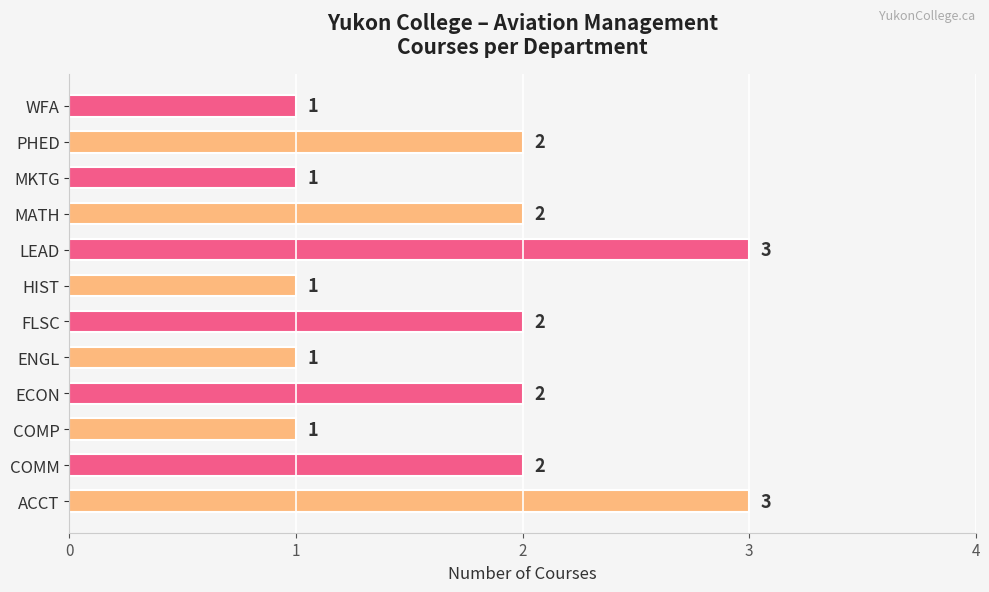

Approximately how many times larger is the value at ACCT compared to COMM?

1.5